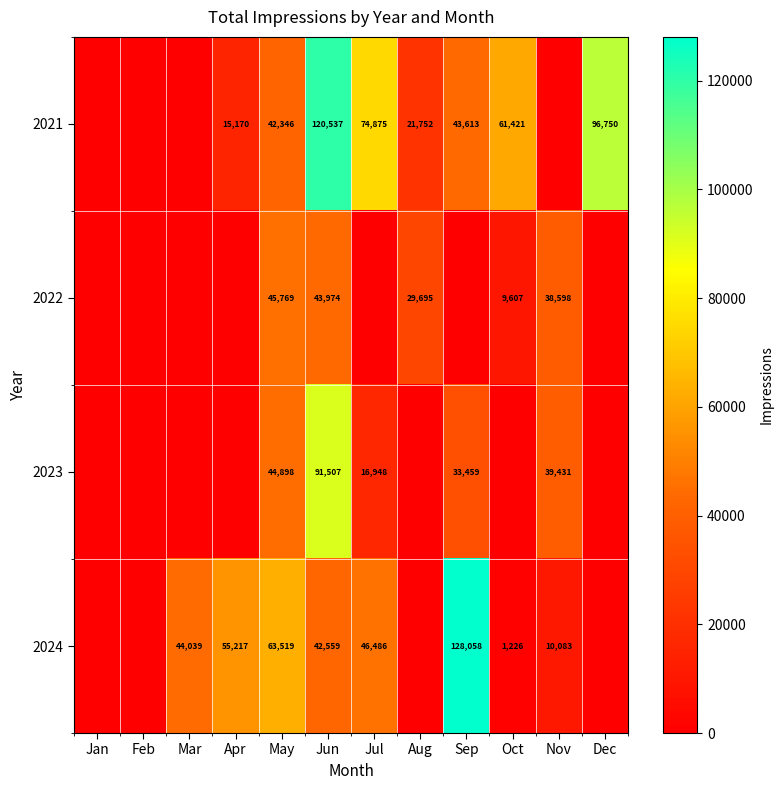

Is the value of 2022 at Nov greater than the value of 2021 at Jul?

No